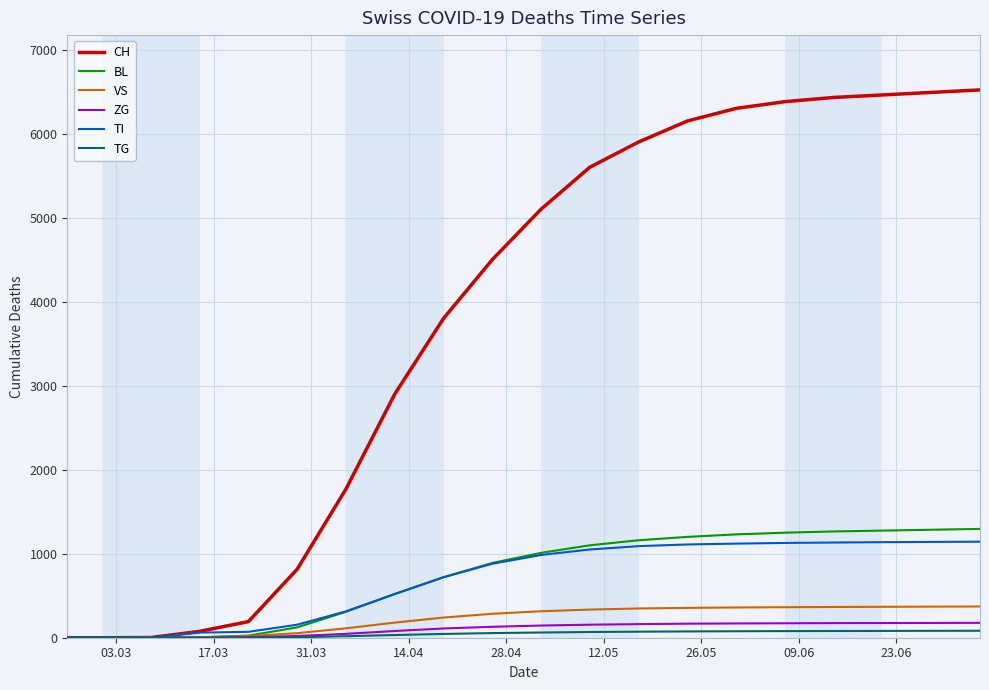

Which series has the largest total across all categories?

CH